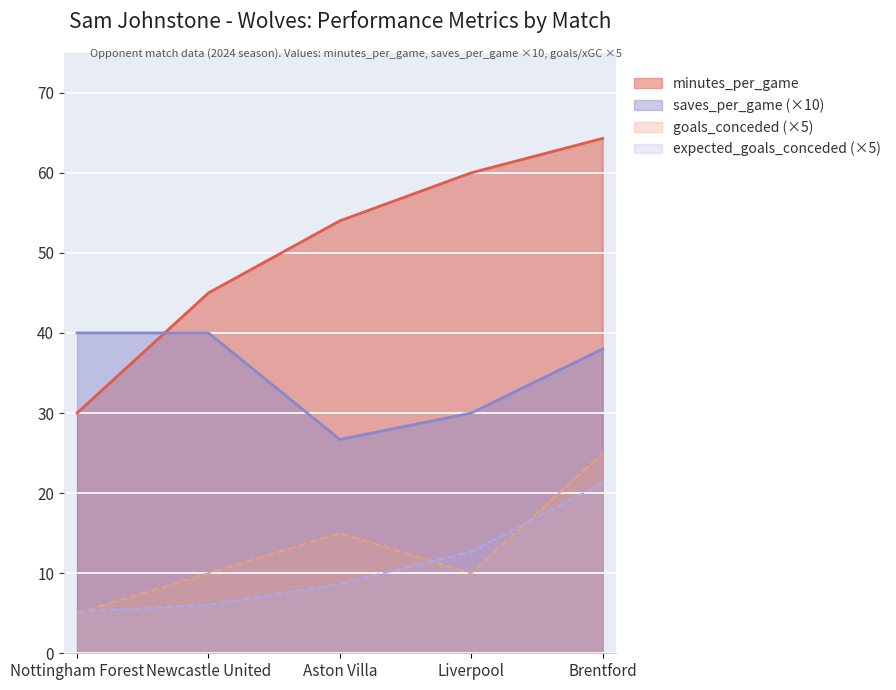

What is the minimum value for minutes_per_game?

30.0